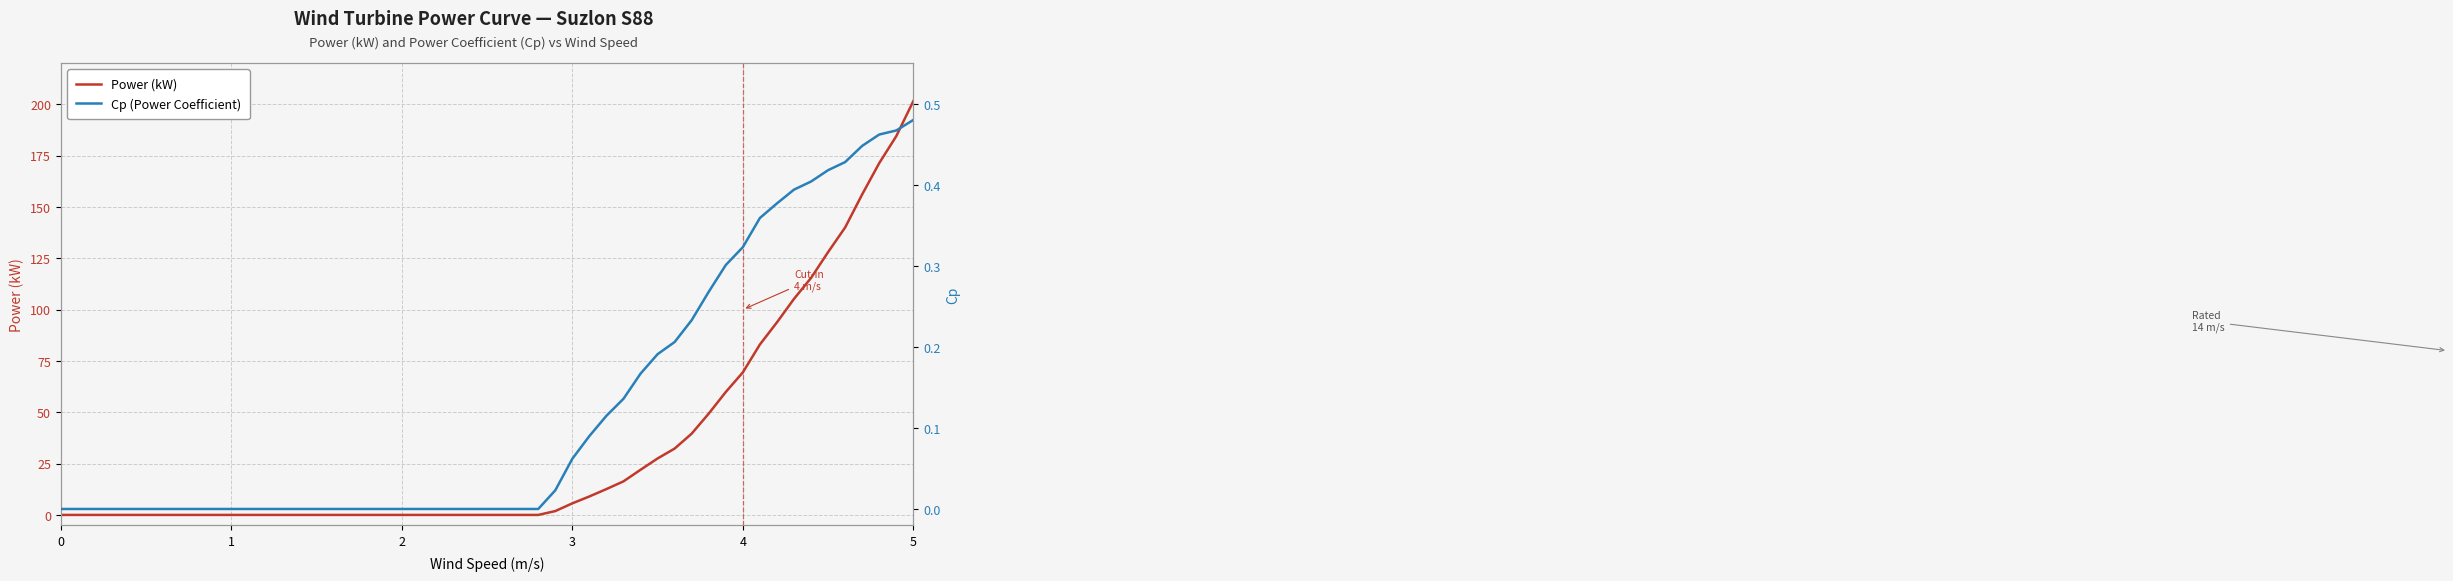

What is the difference between the maximum and second lowest values in the Power (kW) series?

201.6